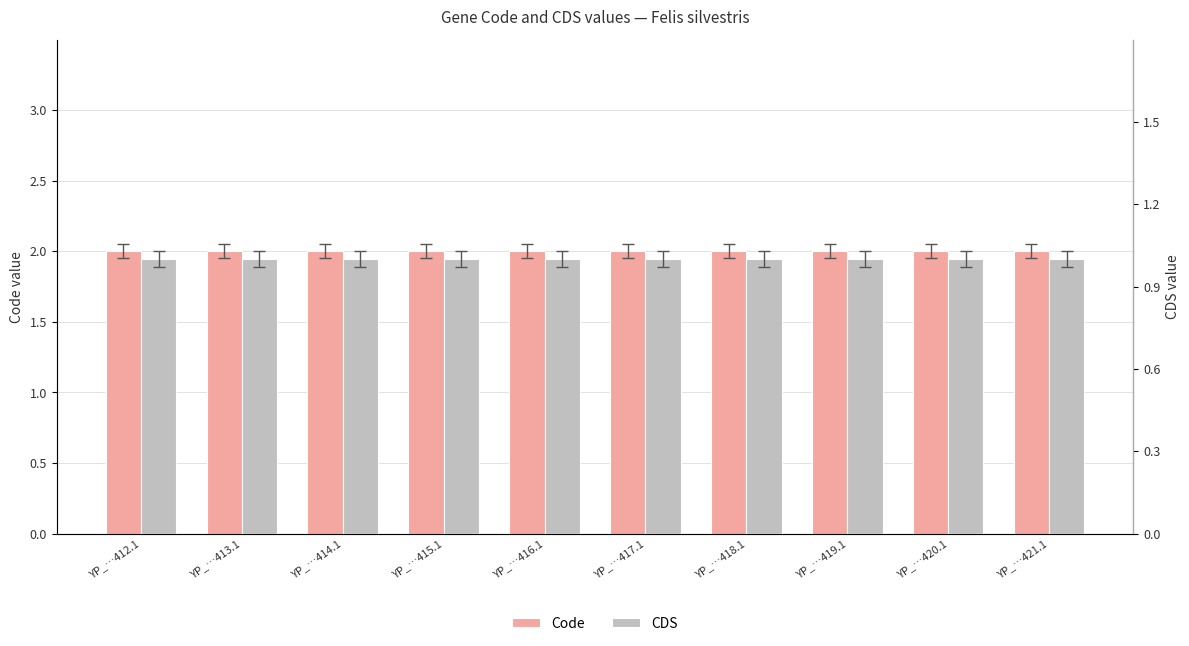

Which series has the largest total across all categories?

Code